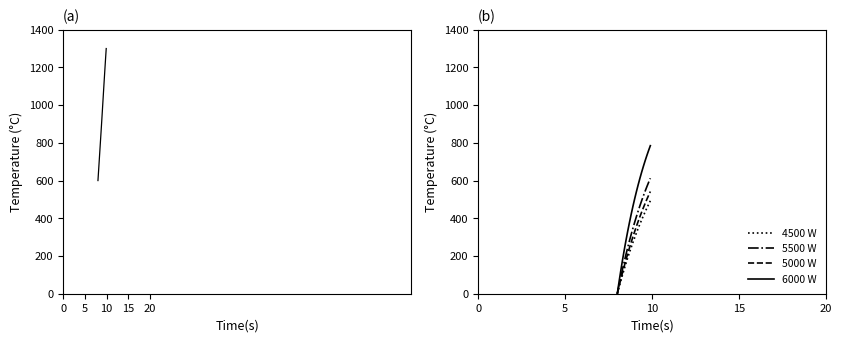

Reading left to right, extract all data points from this chart.

X: 600.0	636.1	672.2	708.4	744.7	780.9	817.2	853.5	890.1	927.3	965.1	1003.2	1041.4	1079.6	1117.5	1155.0	1192.0	1228.5	1264.6	1300.0
4500 W: 0.0	34.4	67.7	99.9	131.1	161.2	190.3	218.5	245.8	272.1	297.6	322.3	346.2	369.2	391.6	413.1	434.0	454.2	473.7	492.6
5500 W: 0.0	45.1	88.4	130.0	170.0	208.5	245.4	280.8	314.9	347.7	379.1	409.4	438.4	466.3	493.1	518.9	543.6	567.4	590.2	612.2
5000 W: 0.0	38.6	75.8	111.8	146.4	179.9	212.2	243.3	273.4	302.4	330.4	357.4	383.4	408.6	432.8	456.2	478.8	500.6	521.6	541.9
6000 W: 0.0	62.4	121.8	178.3	232.0	283.1	331.8	378.0	422.0	463.8	503.6	541.5	577.5	611.8	644.4	675.4	704.9	732.9	759.6	785.0